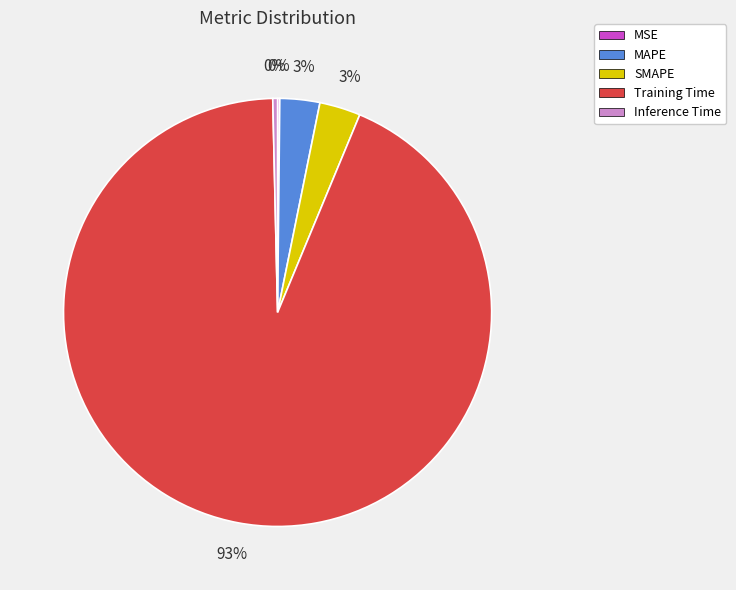

What percentage is the SMAPE slice, to the nearest percent?

3%